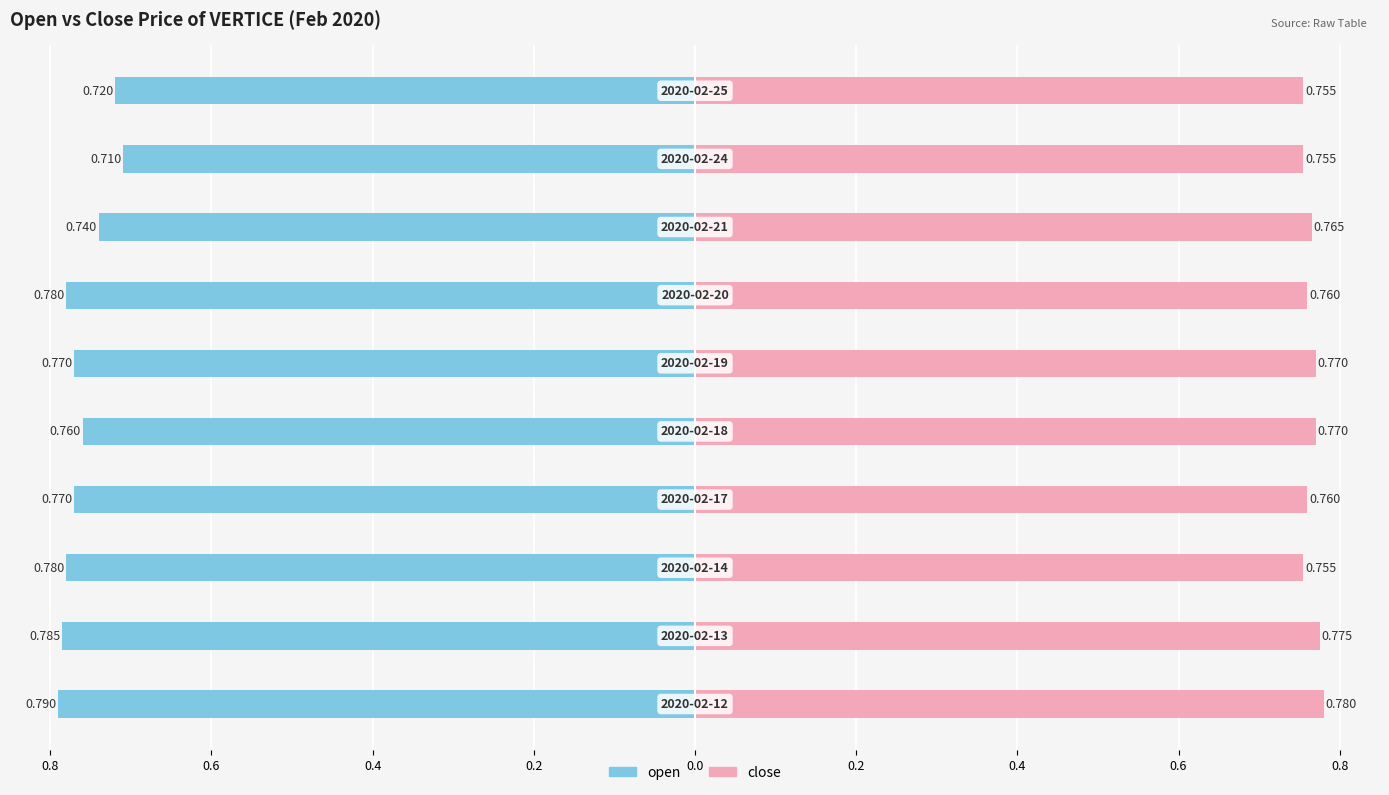

The open series shows -1.1 at 0.4. True or false?

False